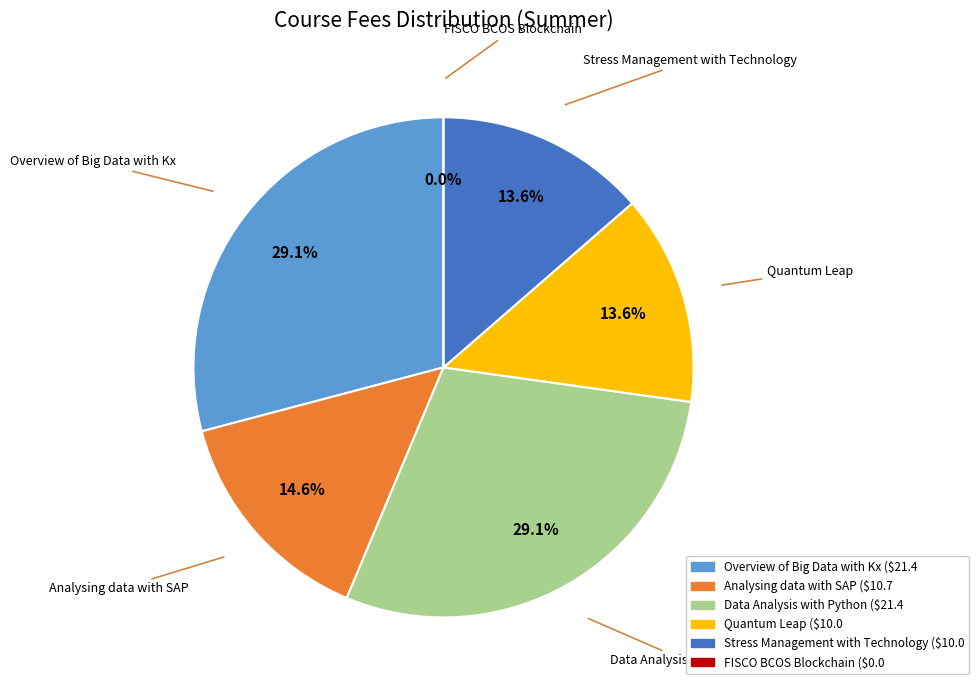

Which slice is the smallest?

FISCO BCOS Blockchain